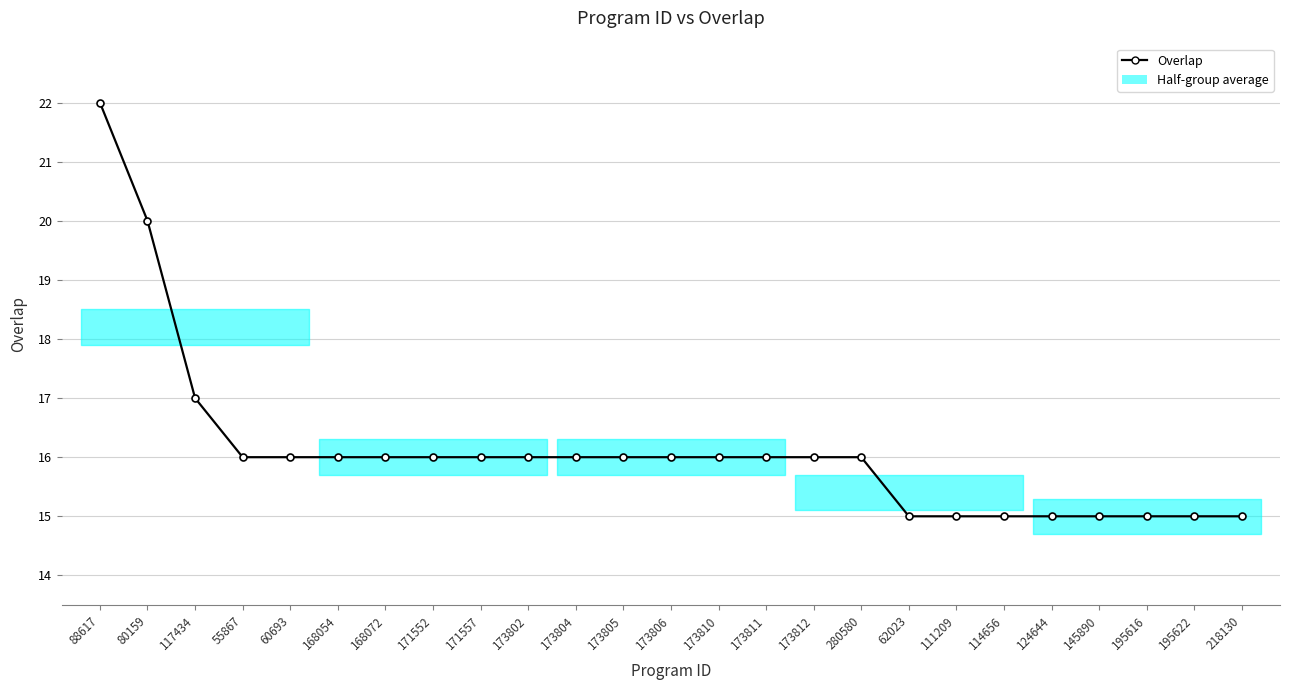

Between 114656 and 173811, which is larger?

173811